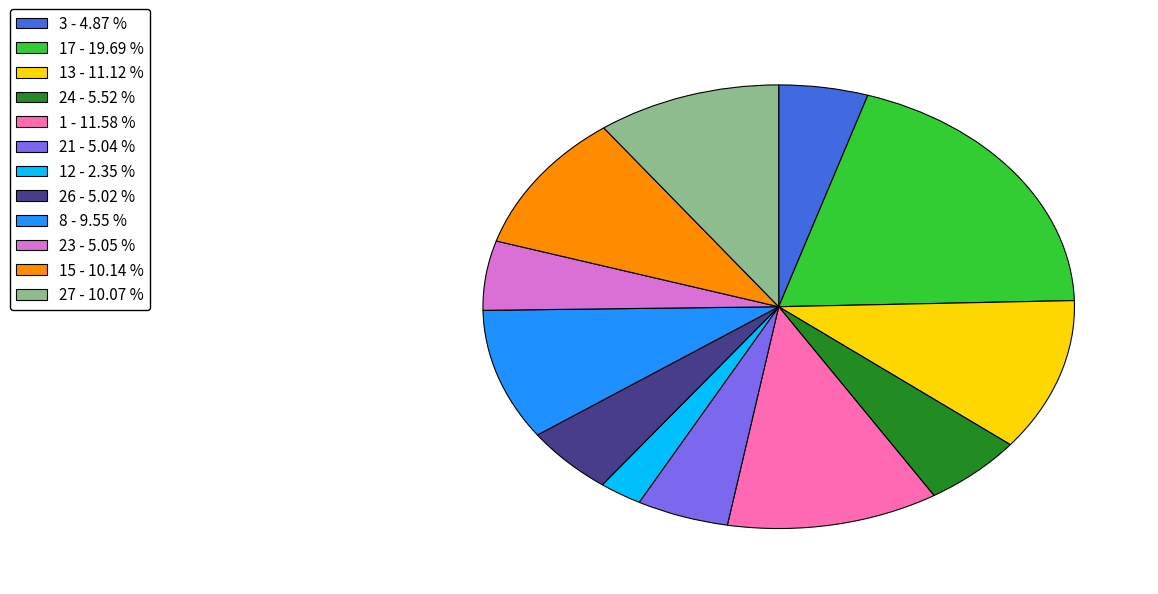

Combined, do 26 - 5.02 % and 24 - 5.52 % account for over 50%?

No